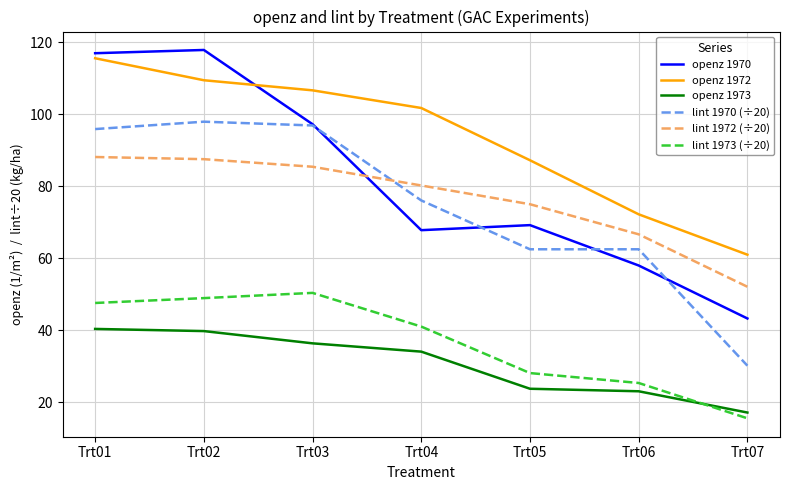

At which label is lint 1972 (÷20) closest to 70?

Trt06